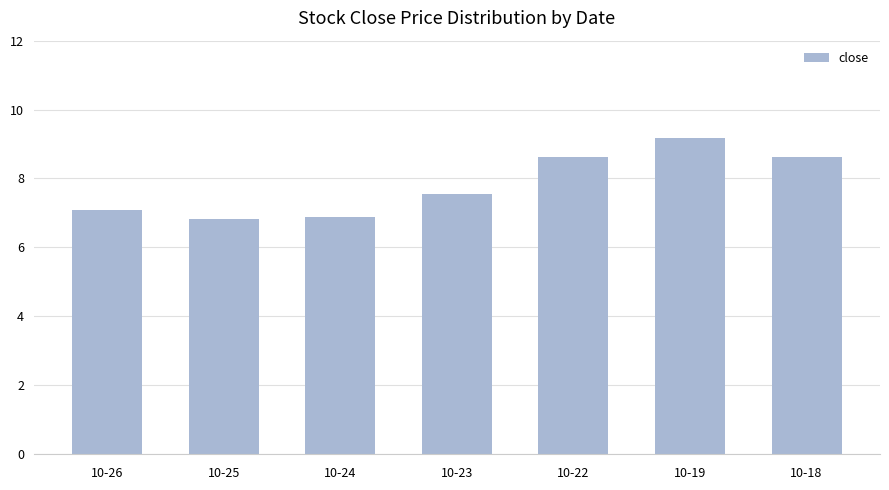

Which has a higher value, 10-24 or 10-19?

10-19